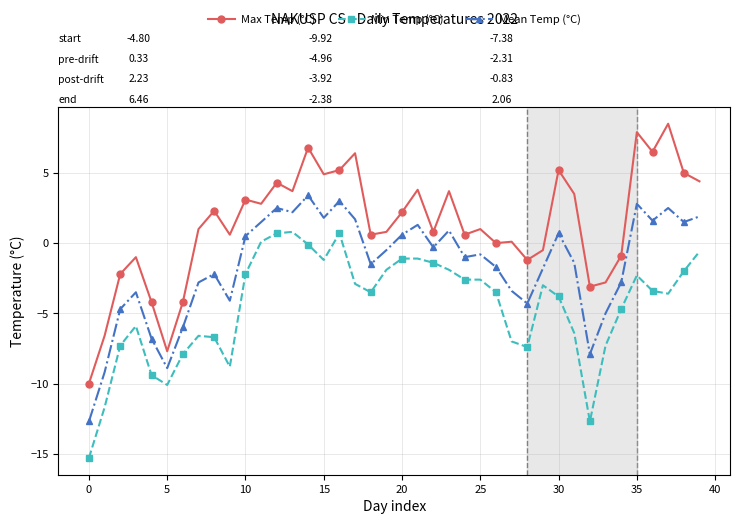

Does the chart display data point markers on the line(s)?

Yes